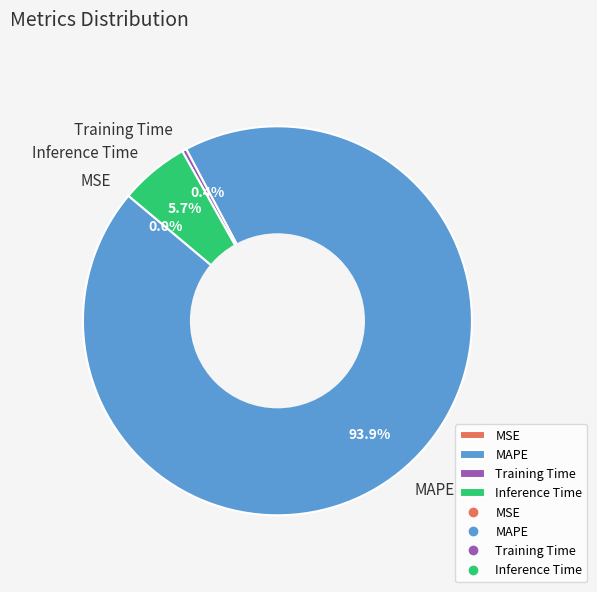

What is the largest slice in the pie chart?

MAPE